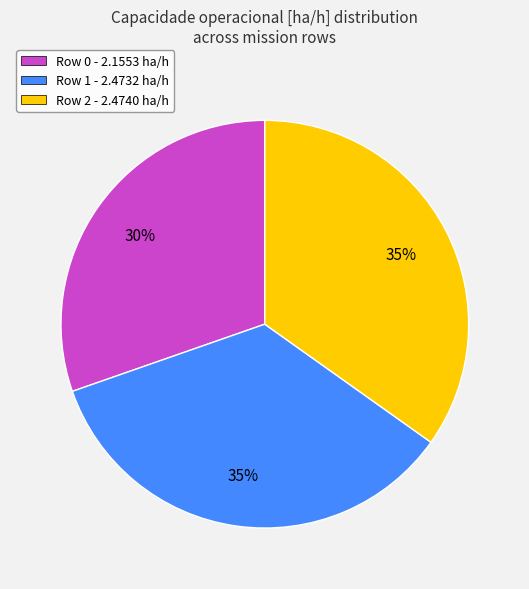

Approximately how many times larger is the value at Row 0 compared to Row 1?

0.9